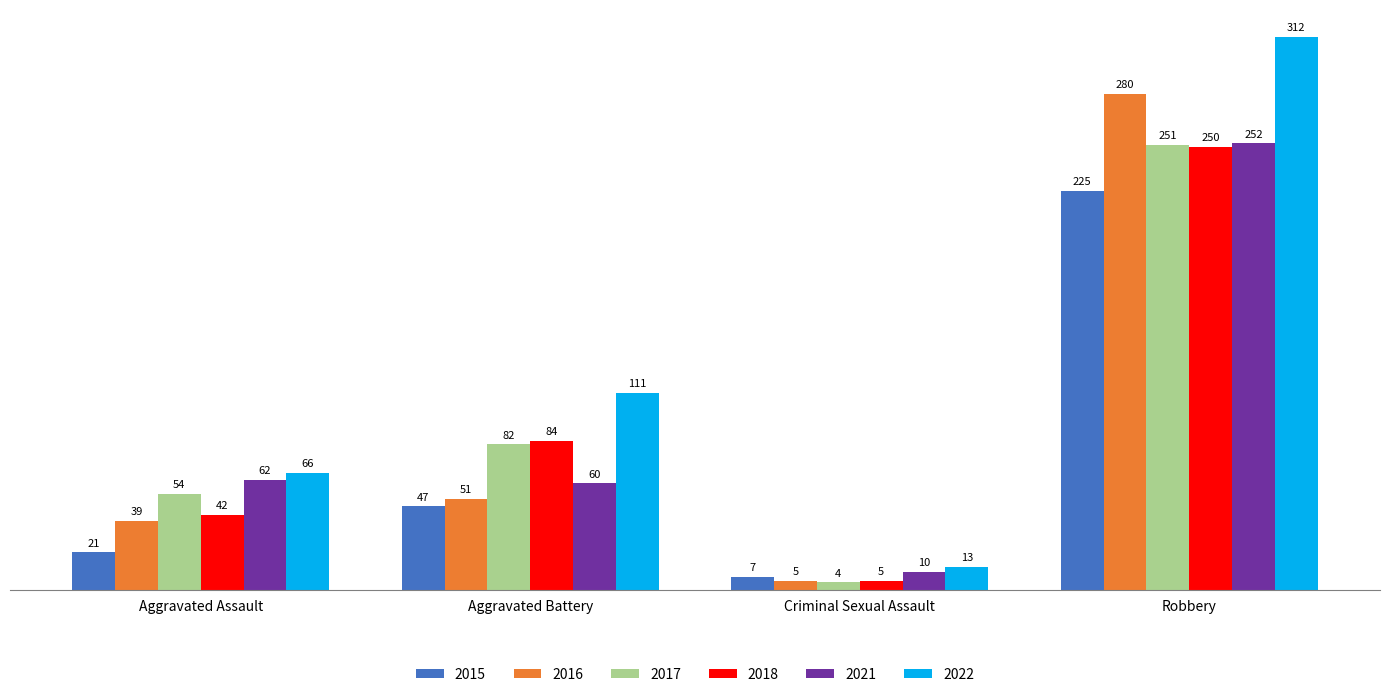

How many bars are there in each group?

6